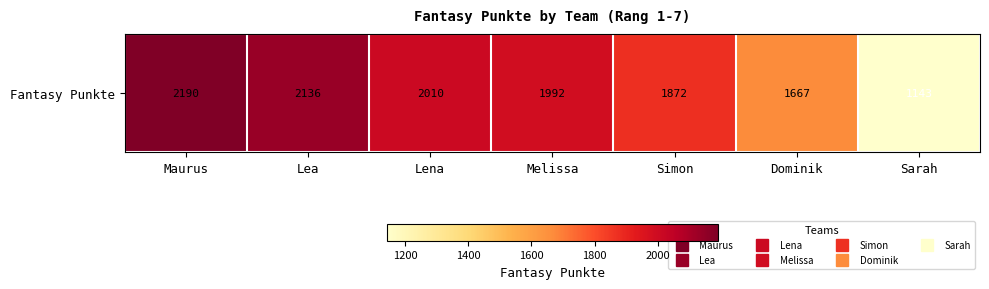

How many values are below 1992?

3